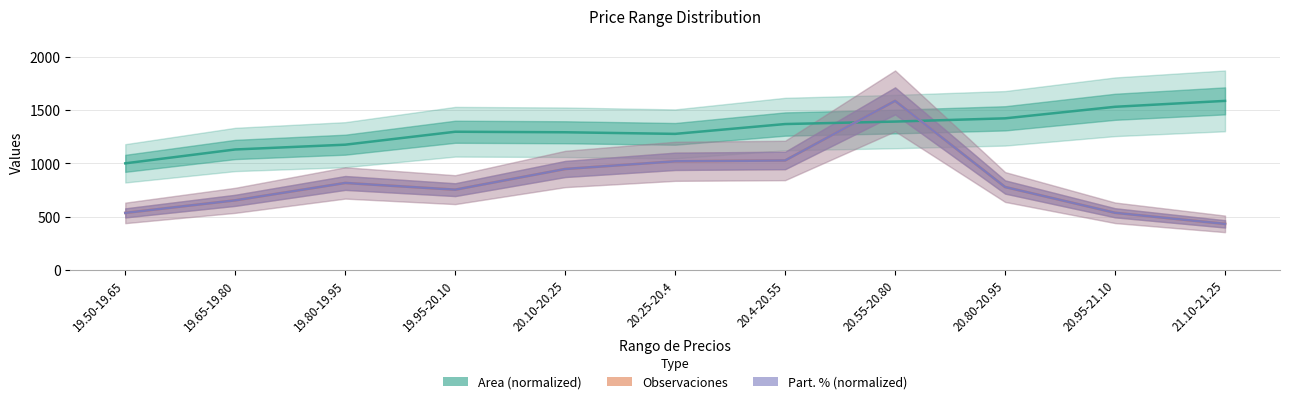

Which series has the largest range (max minus min)?

Observaciones